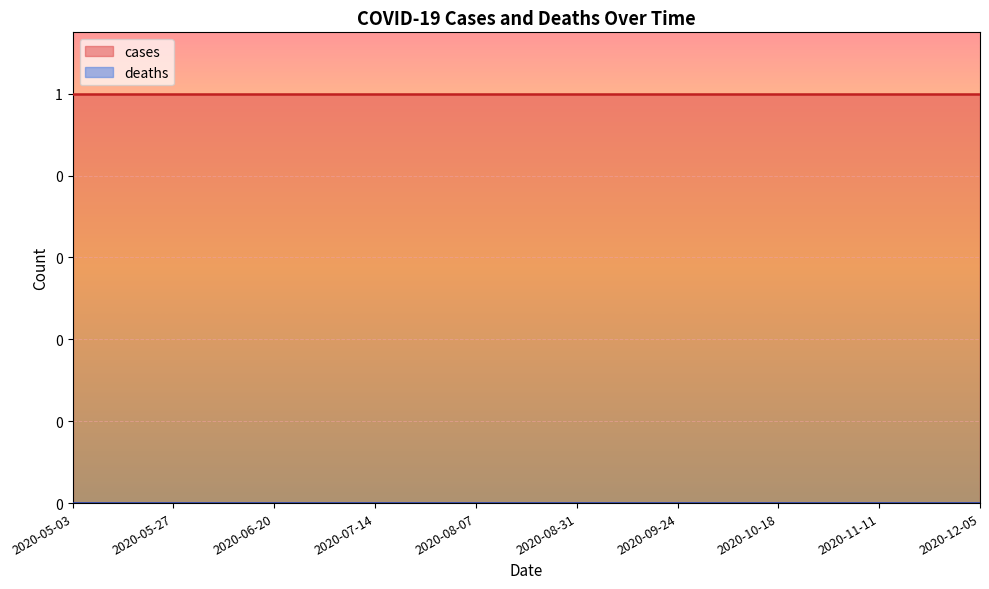

What position from the left is 2020-08-07?

9